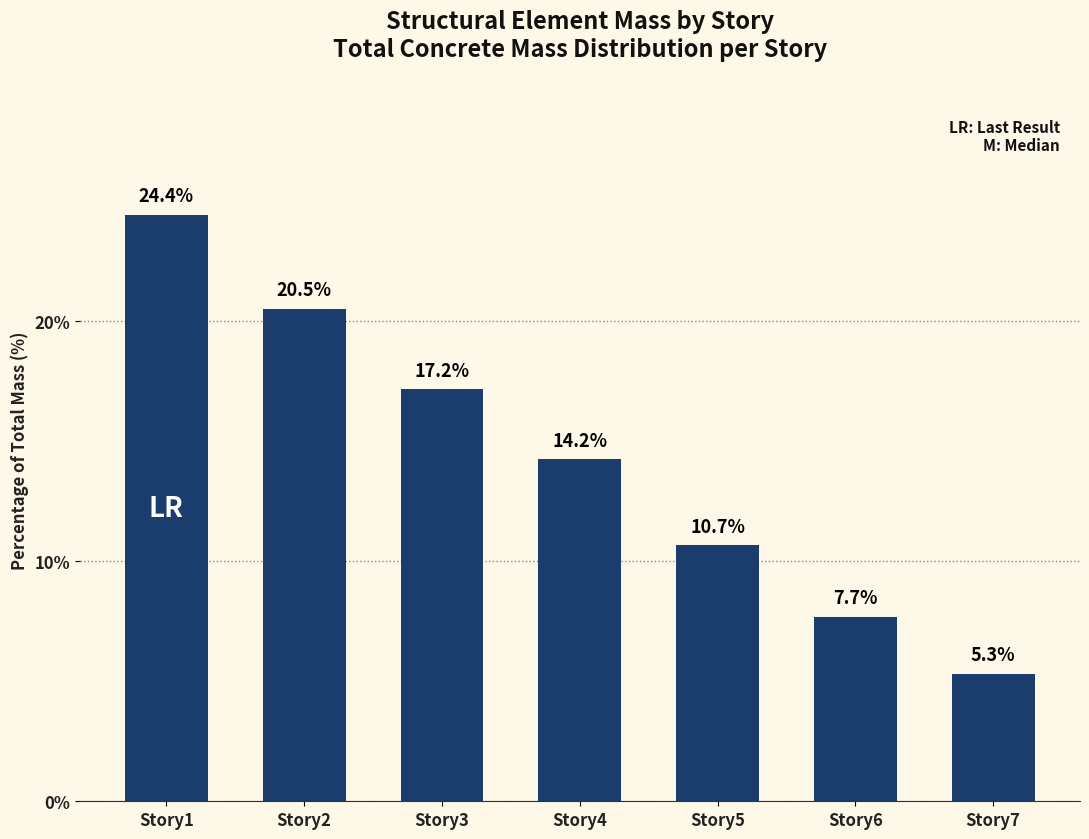

The value at Story5 is 7.0. True or false?

False